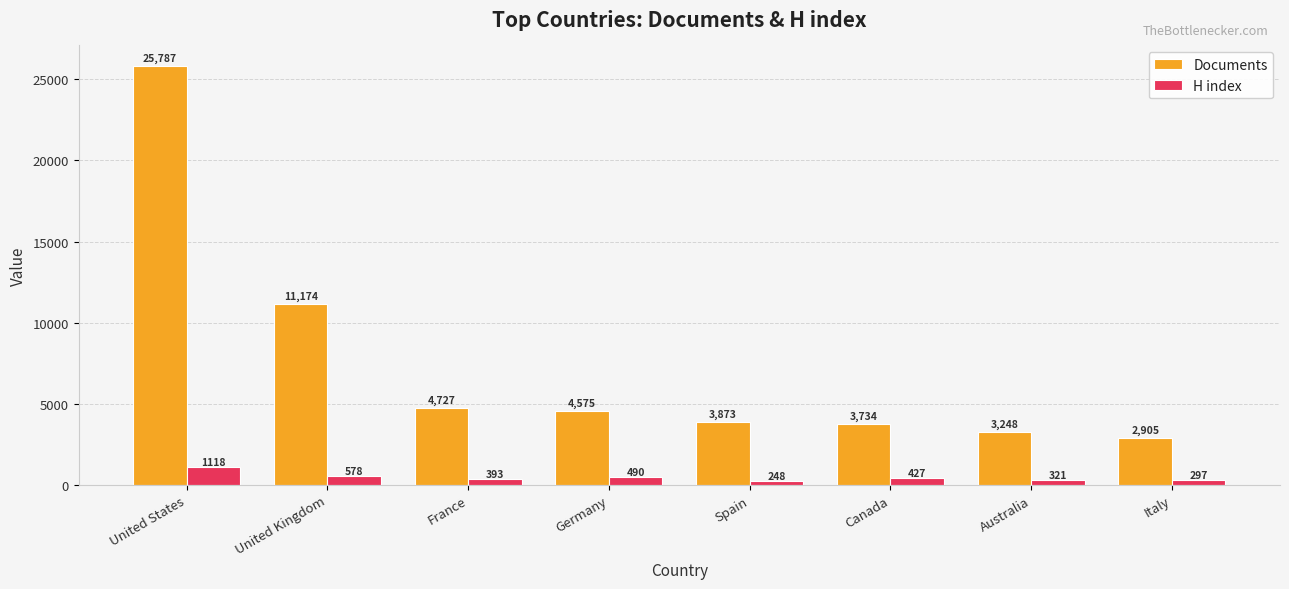

Read the Documents value at United Kingdom.

11174